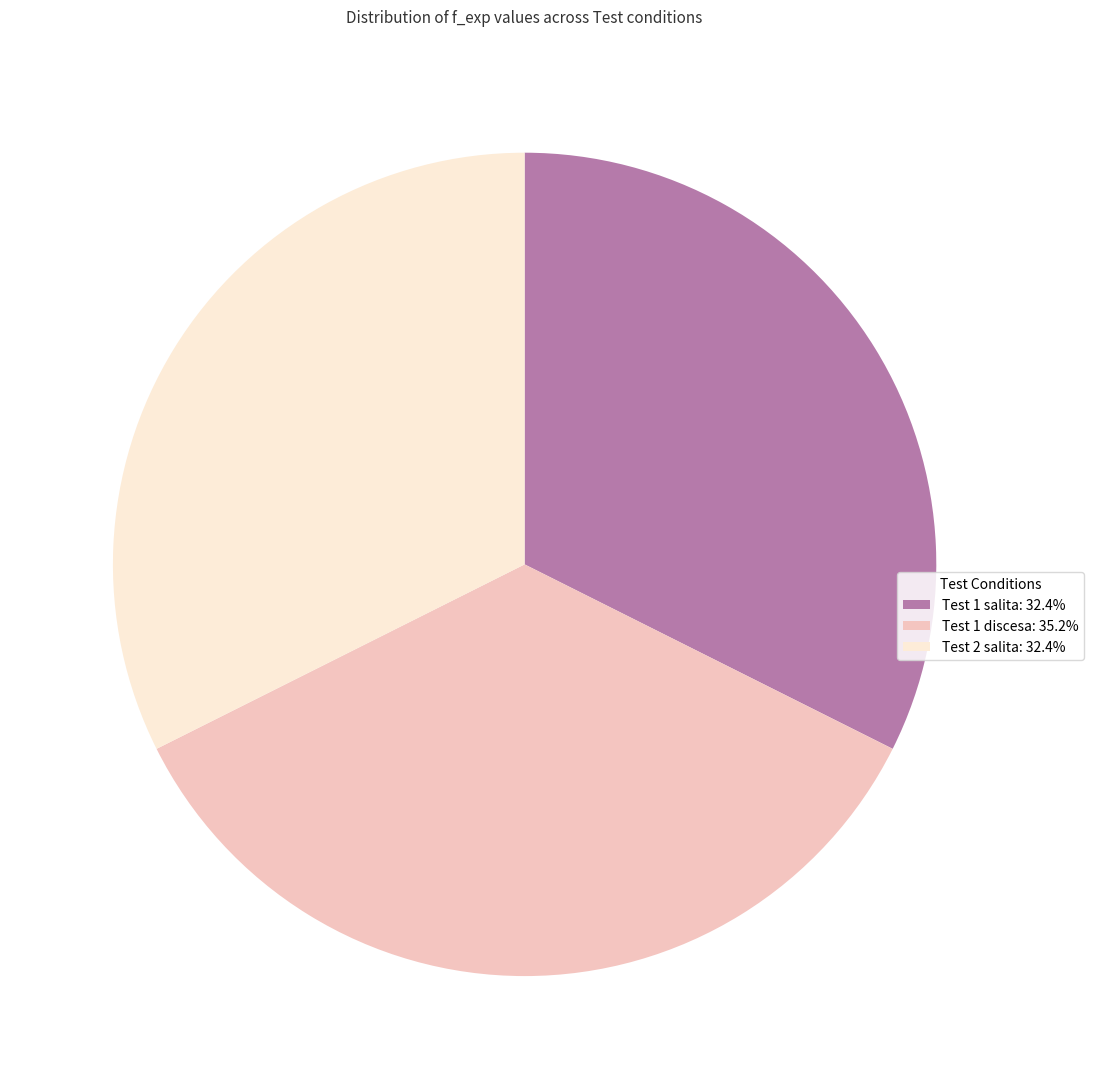

Does any single category account for the majority?

No